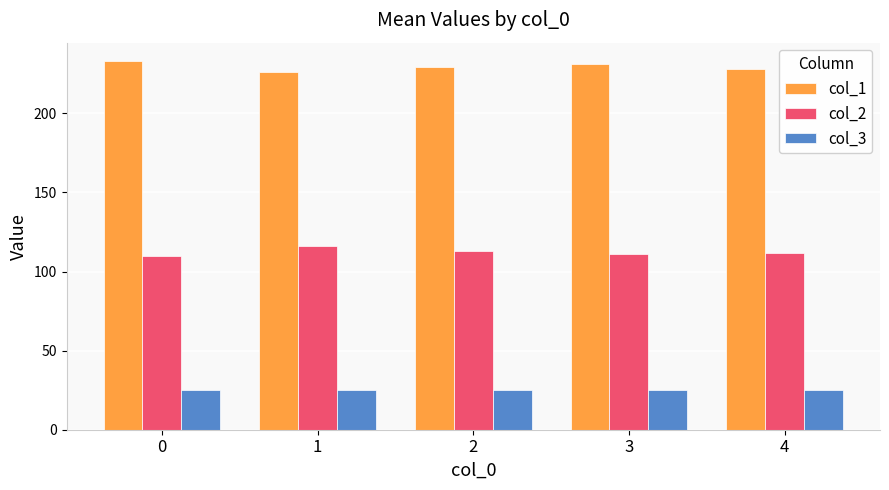

What is the greatest value displayed?

233